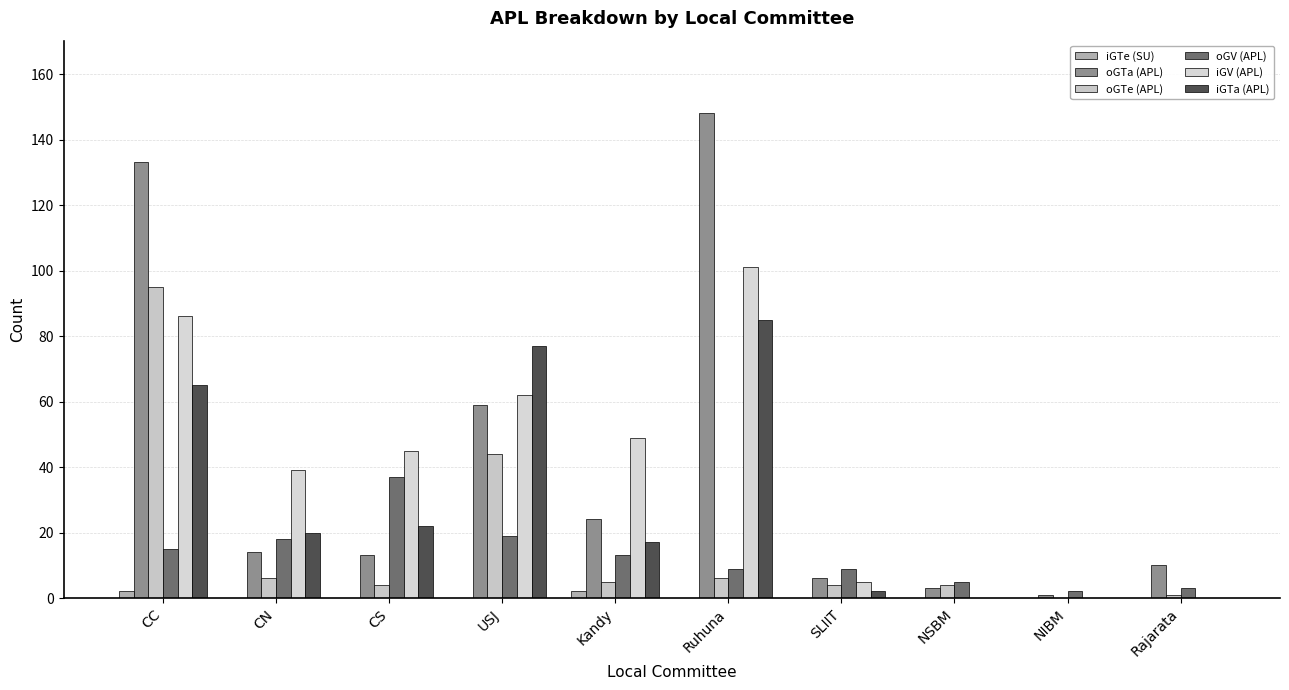

Reading left to right, list all the values displayed in this chart.

iGTe (SU): CC=2	CN=0	CS=0	USJ=0	Kandy=2	Ruhuna=0	SLIIT=0	NSBM=0	NIBM=0	Rajarata=0
oGTa (APL): CC=133	CN=14	CS=13	USJ=59	Kandy=24	Ruhuna=148	SLIIT=6	NSBM=3	NIBM=1	Rajarata=10
oGTe (APL): CC=95	CN=6	CS=4	USJ=44	Kandy=5	Ruhuna=6	SLIIT=4	NSBM=4	NIBM=0	Rajarata=1
oGV (APL): CC=15	CN=18	CS=37	USJ=19	Kandy=13	Ruhuna=9	SLIIT=9	NSBM=5	NIBM=2	Rajarata=3
iGV (APL): CC=86	CN=39	CS=45	USJ=62	Kandy=49	Ruhuna=101	SLIIT=5	NSBM=0	NIBM=0	Rajarata=0
iGTa (APL): CC=65	CN=20	CS=22	USJ=77	Kandy=17	Ruhuna=85	SLIIT=2	NSBM=0	NIBM=0	Rajarata=0